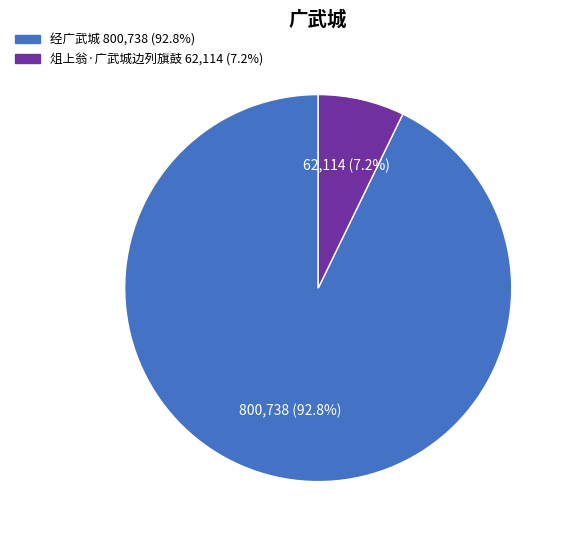

To the nearest percent, what percentage of the pie is 俎上翁·广武城边列旗鼓?

7%